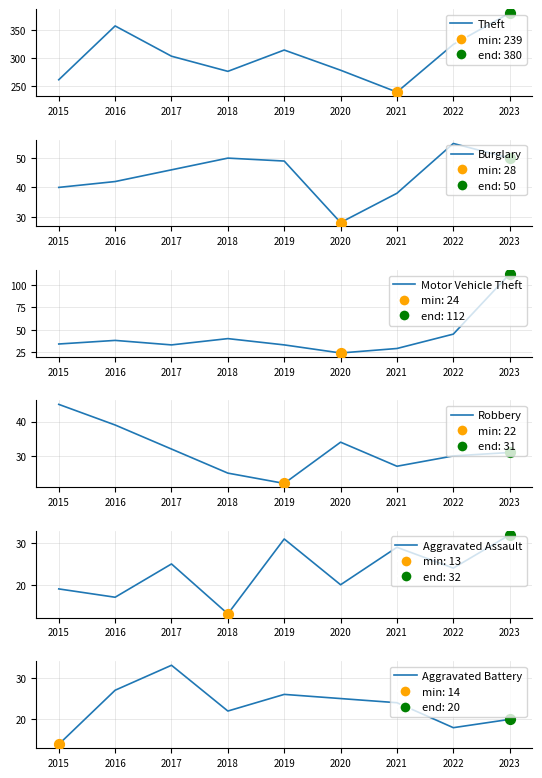

Which series reaches the maximum Y coordinate?

Theft